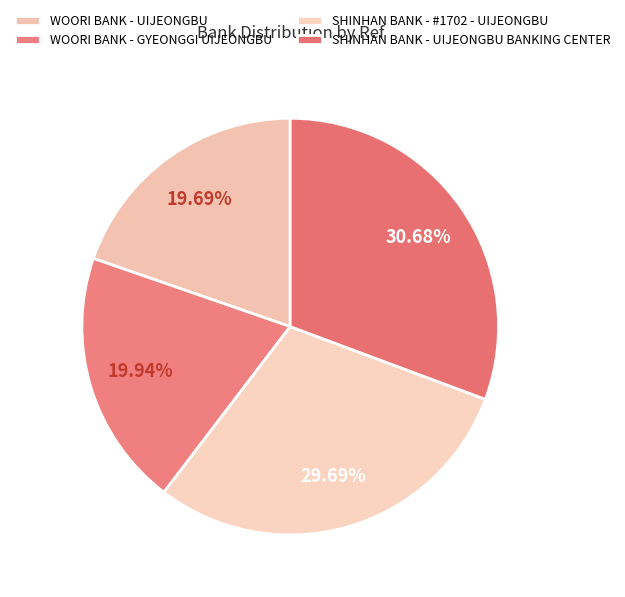

To the nearest percent, what is the difference between the largest and smallest slice percentages?

11%